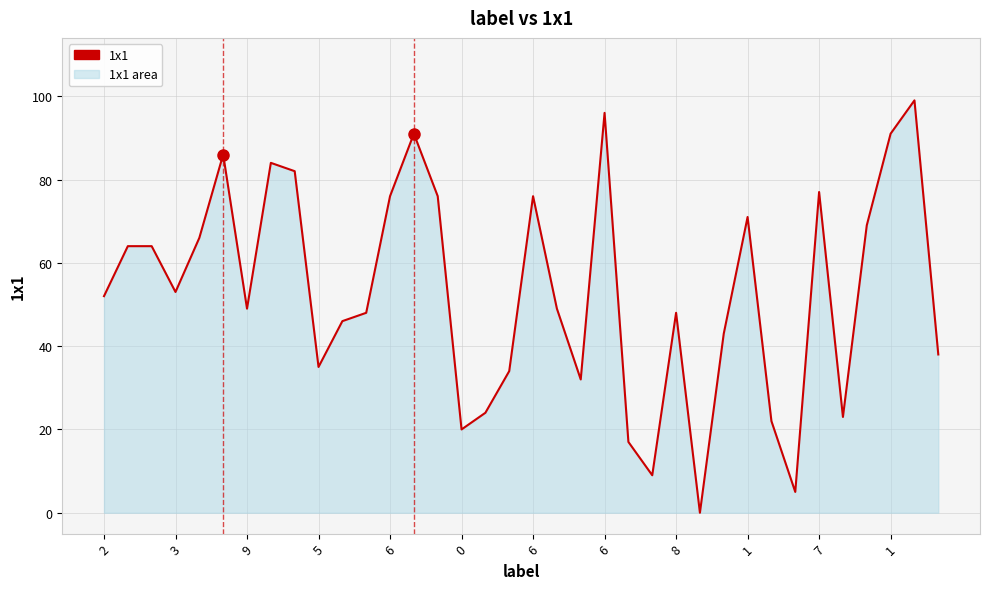

How many values are above zero?

35